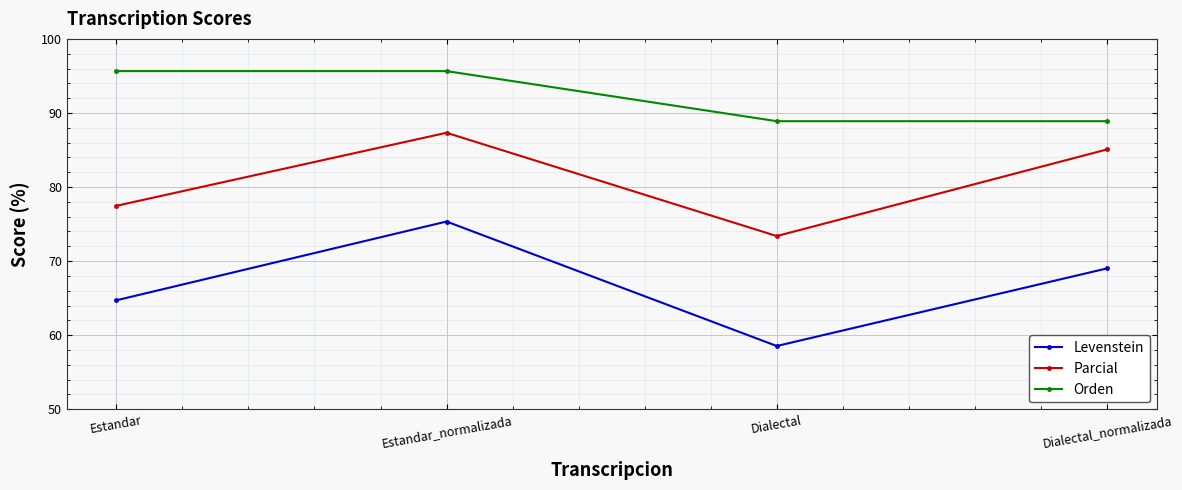

In Levenstein, how many points are lower than both neighbors (excluding endpoints)?

1